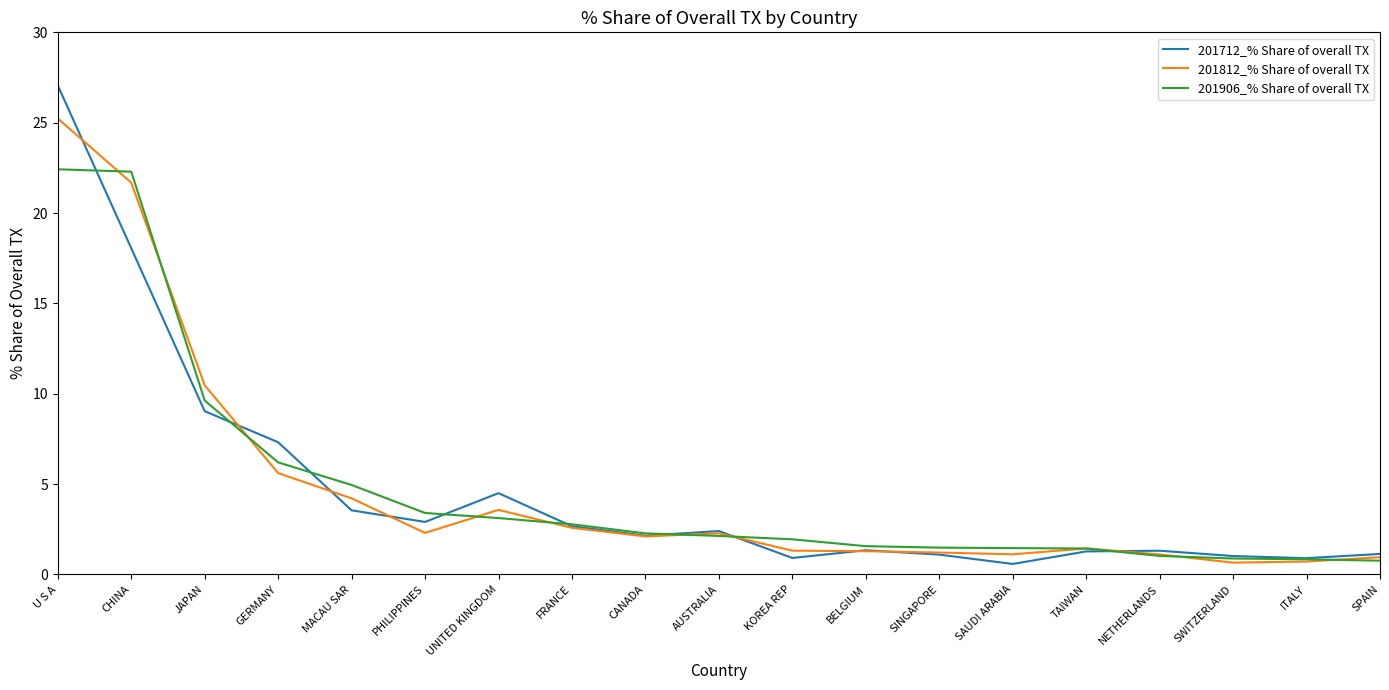

What are all the series names shown in the legend?

201712_% Share of overall TX, 201812_% Share of overall TX, 201906_% Share of overall TX